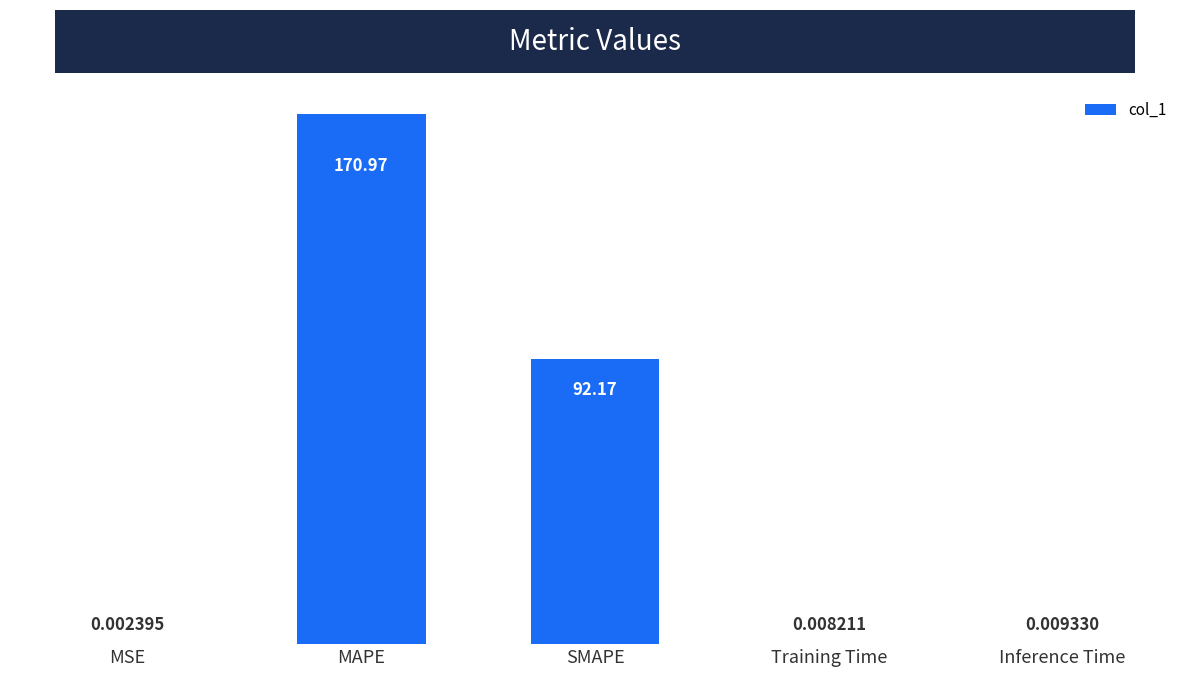

What is the sum of all values?

263.2